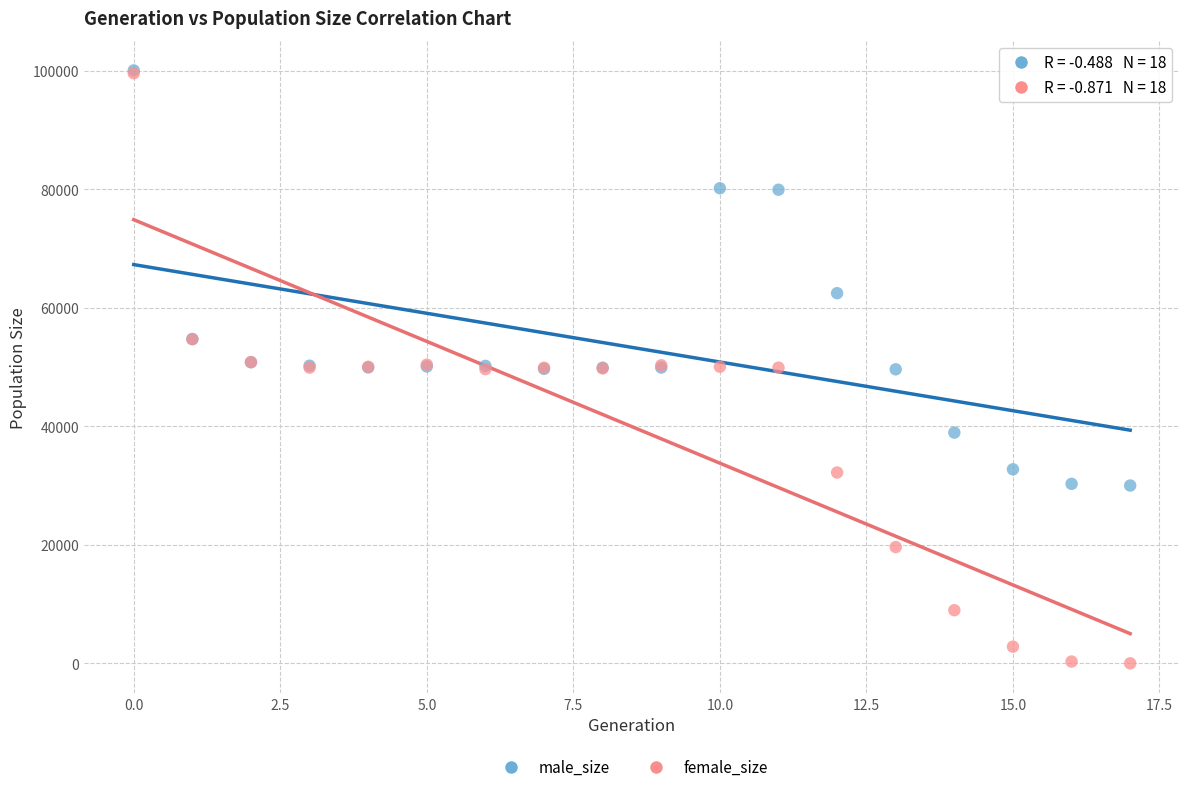

In the male_size series, what Y value is closest to 65022?

62455